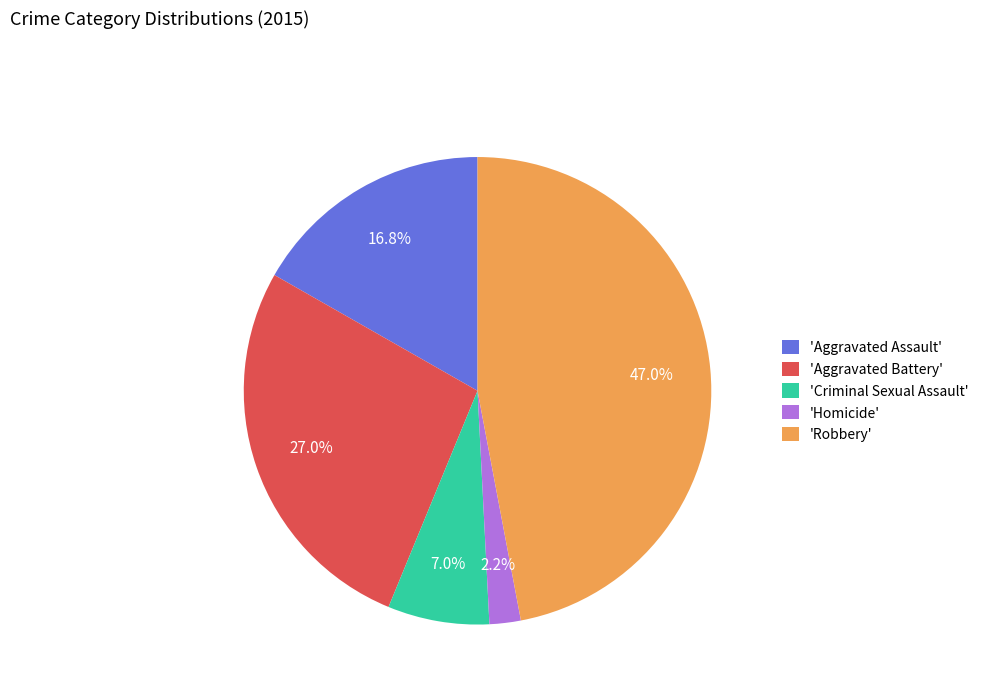

Between 'Robbery' and 'Homicide', which is larger?

'Robbery'